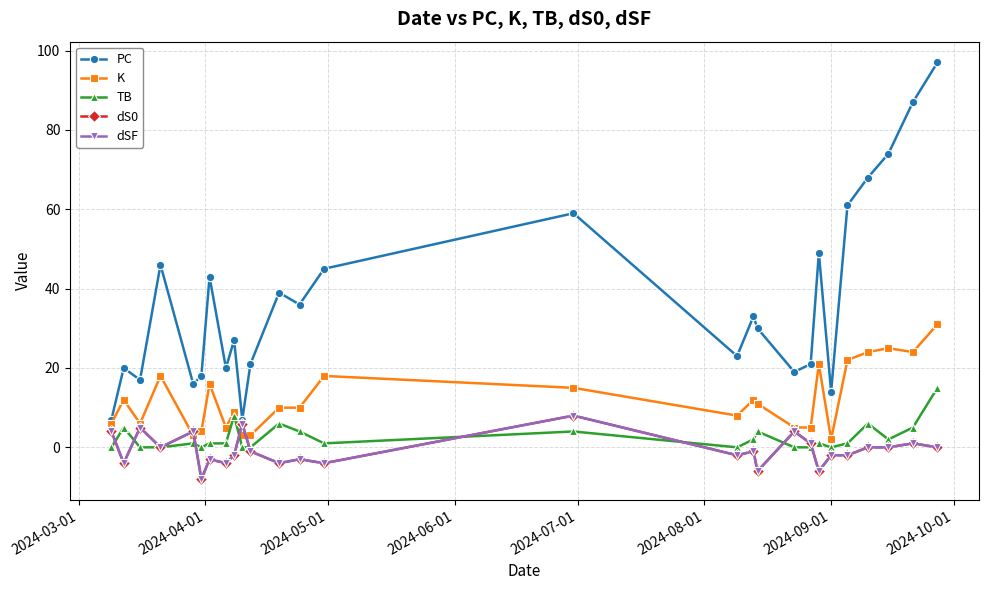

True or false: PC and TB cross at least once.

False